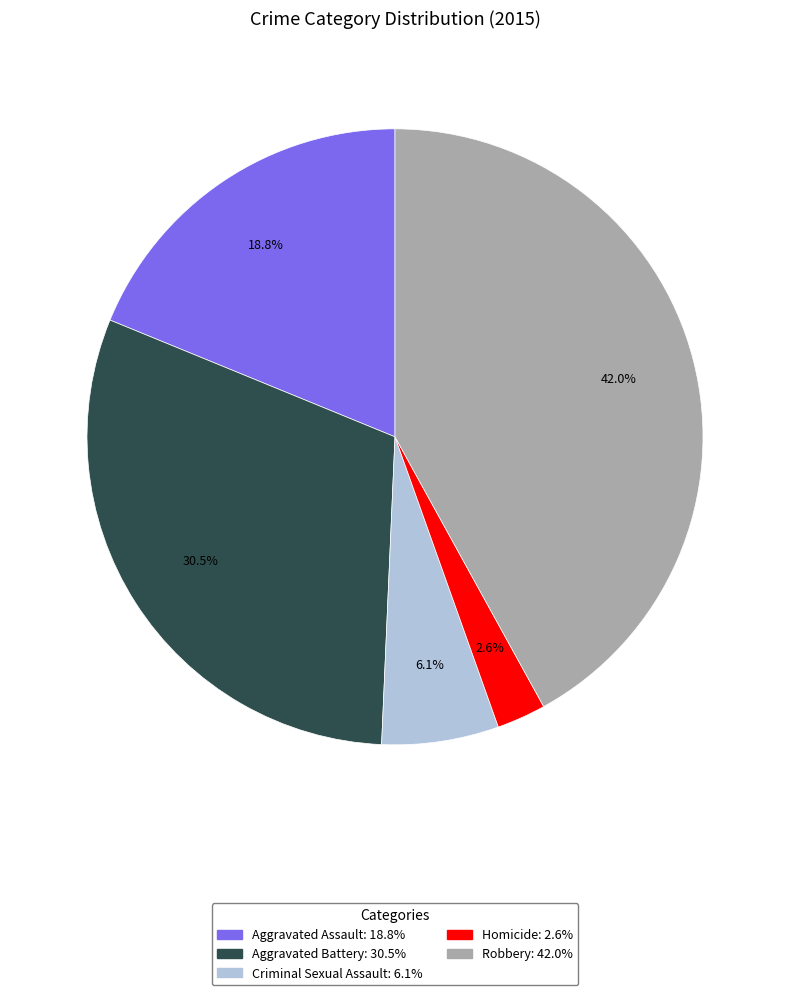

Which has a higher value, Homicide or Aggravated Battery?

Aggravated Battery